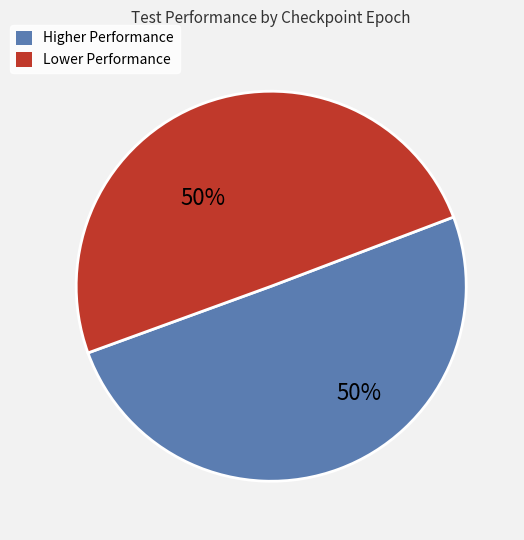

To the nearest percent, what is the average slice percentage?

50%